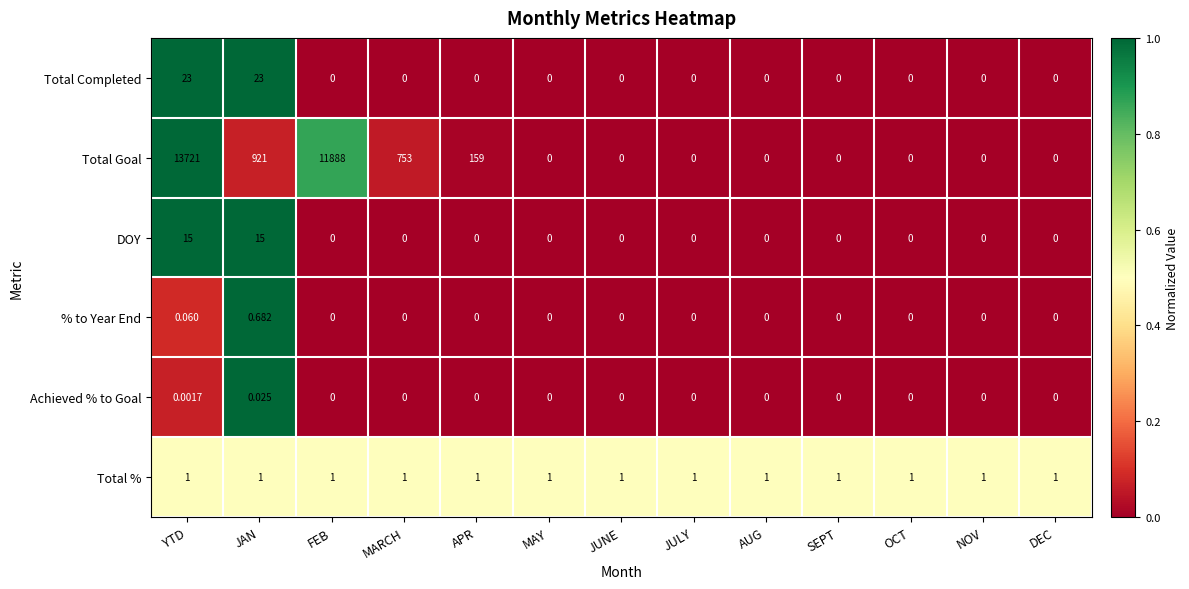

Rank the series by their maximum value, from lowest to highest.

Achieved % to Goal, % to Year End, Total %, DOY, Total Completed, Total Goal